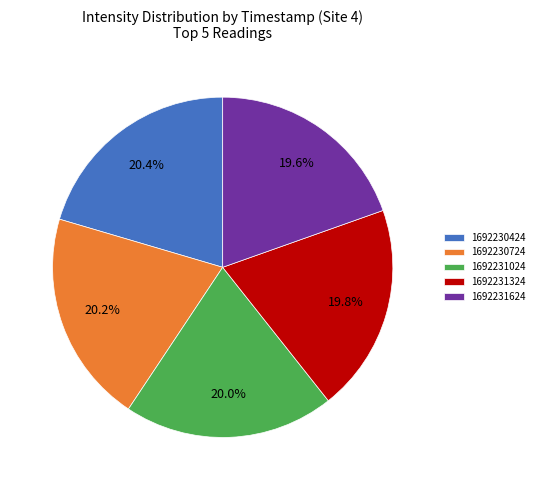

Approximately how many times larger is the value at 1692230724 compared to 1692231324?

1.0